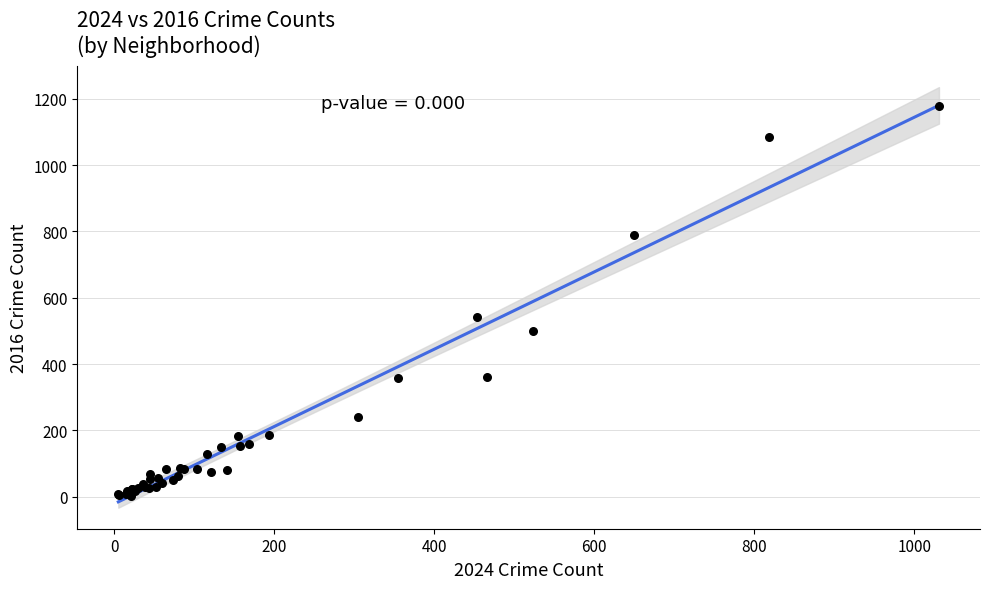

What Y value in the scatter plot is closest to 590?

542